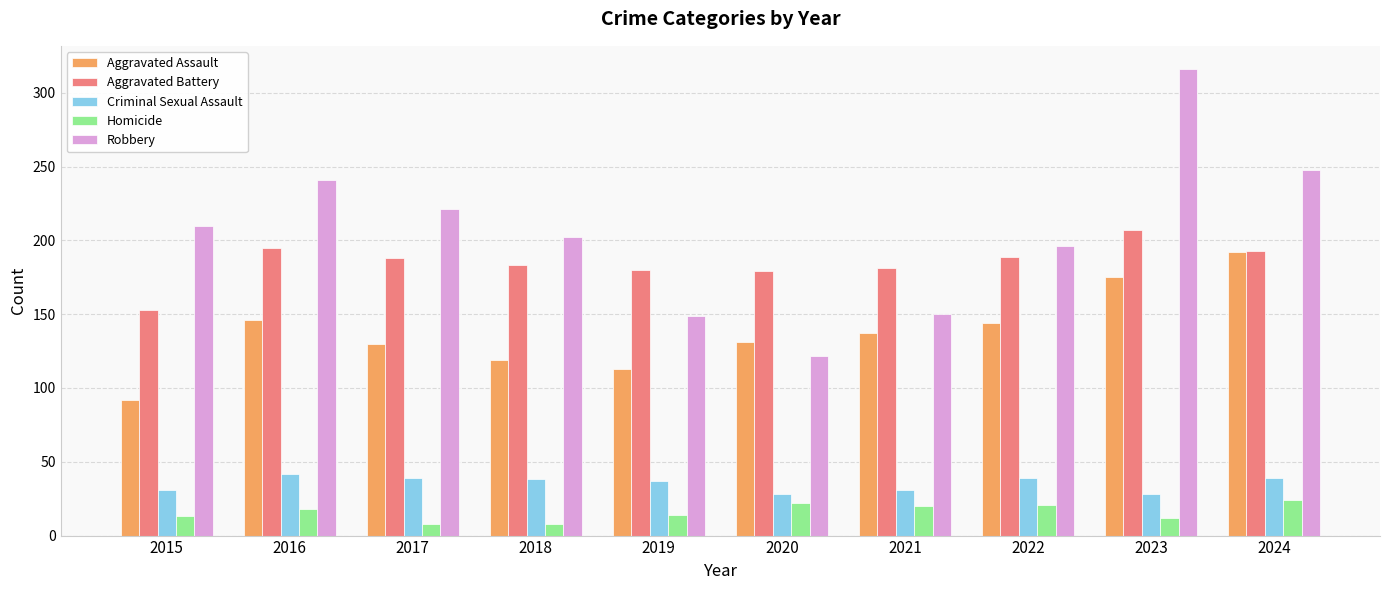

The Aggravated Battery series shows 312 at 2019. True or false?

False